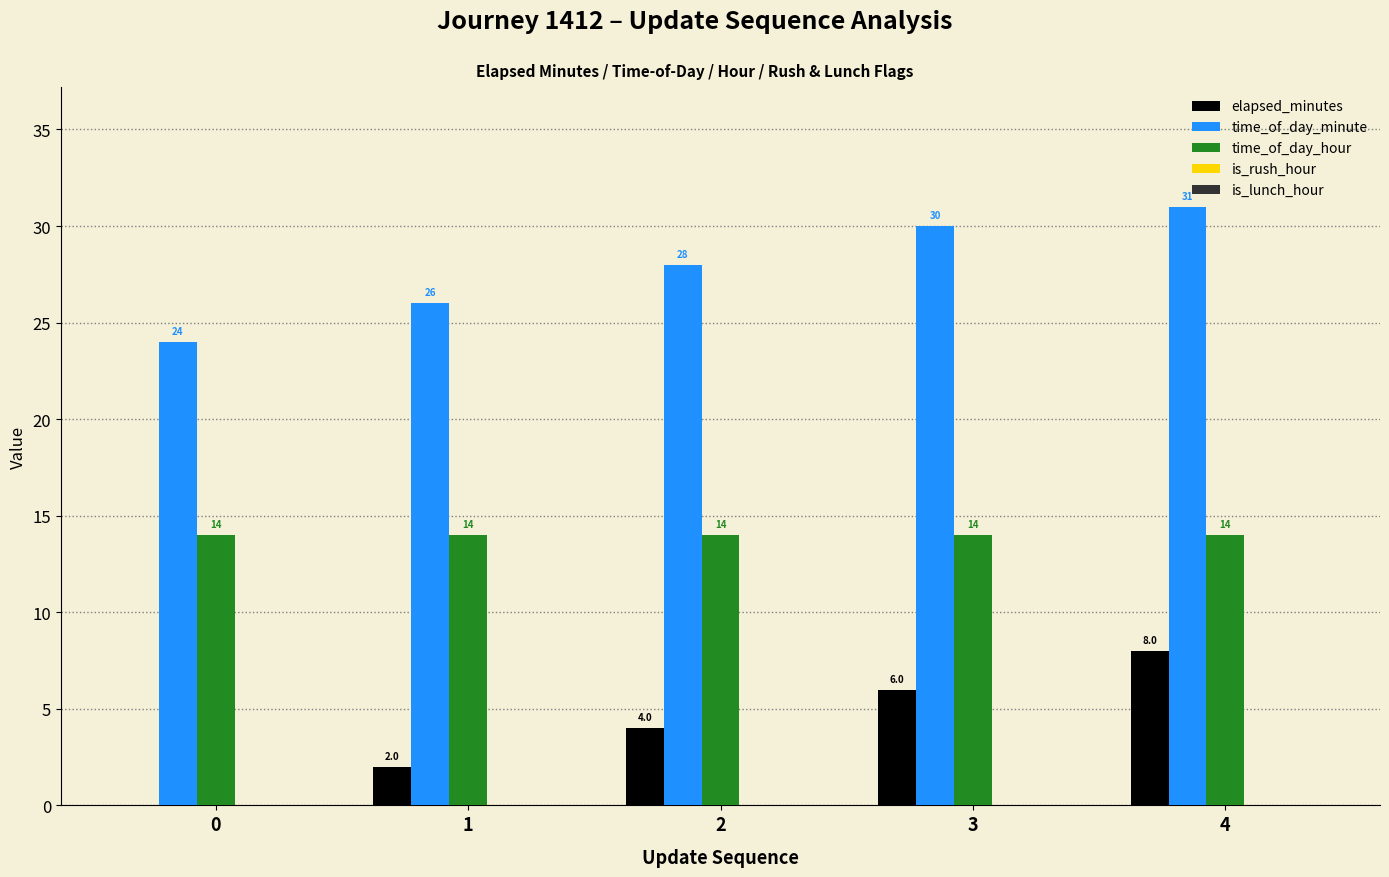

How many groups of bars are there?

5